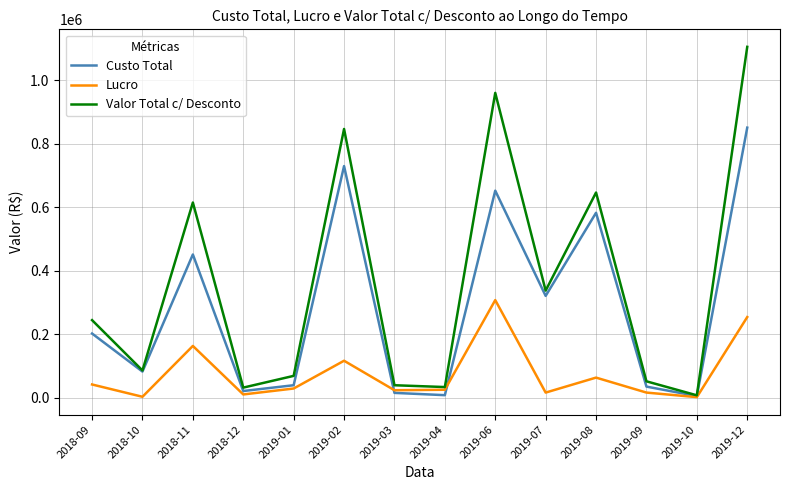

Does the chart have visible grid lines?

Yes